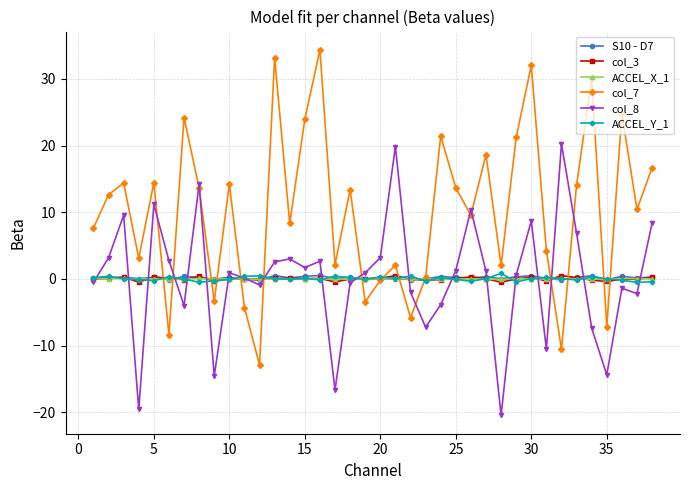

What is the value of the col_8 point at the 31st from the left?

-10.5